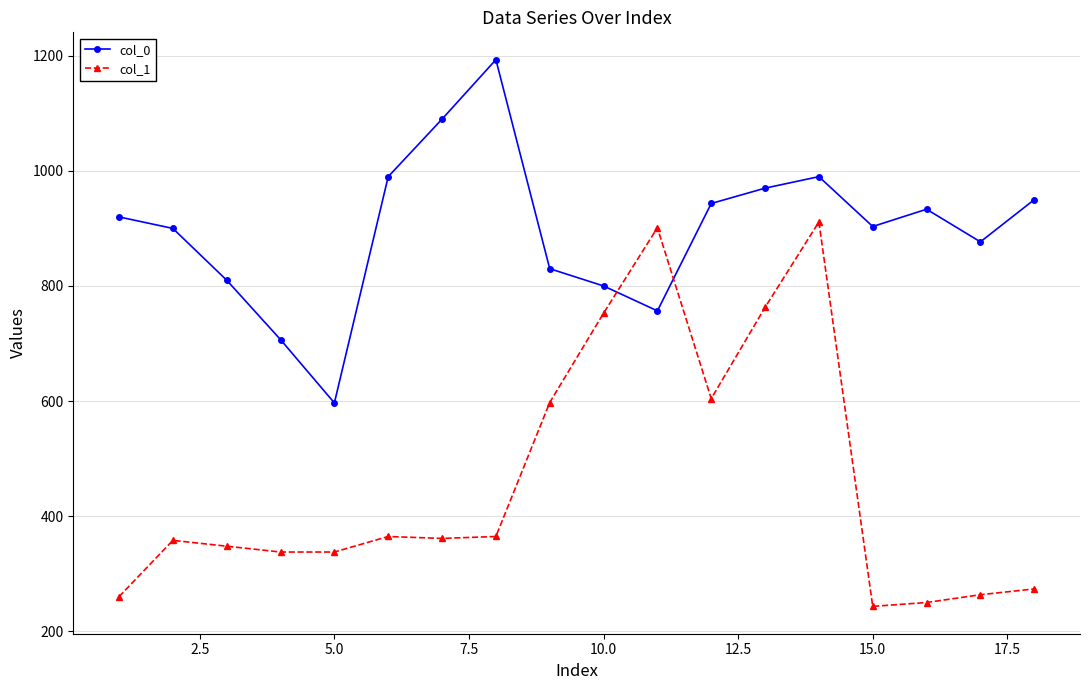

What is the average value of the col_0 series?

897.8